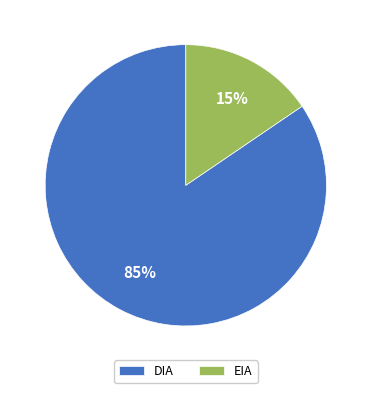

Which has a higher value, DIA or EIA?

DIA